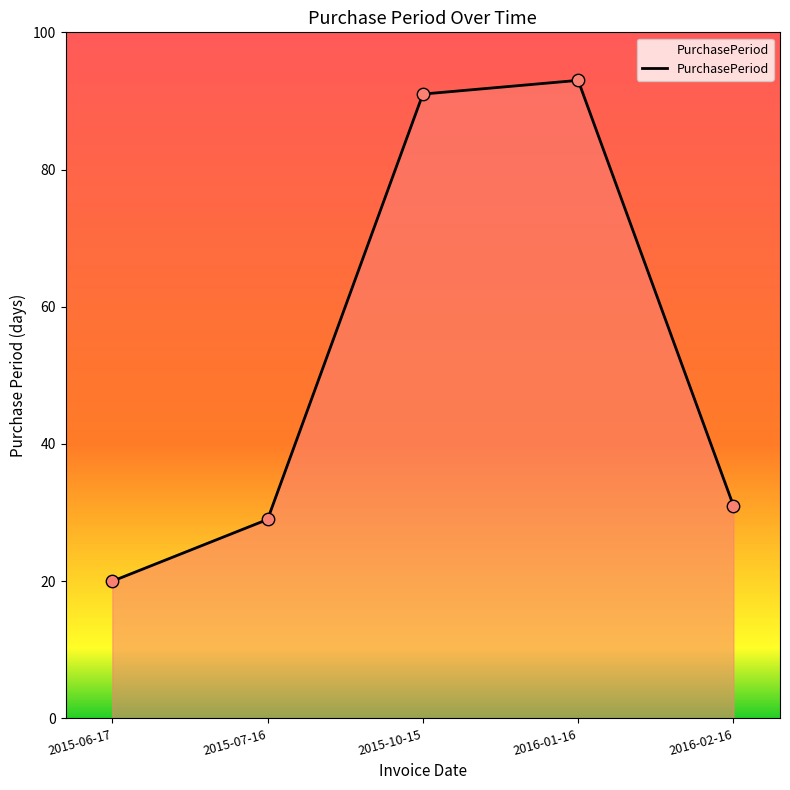

What is the change in value from 2015-07-16 to 2015-10-15?

+62